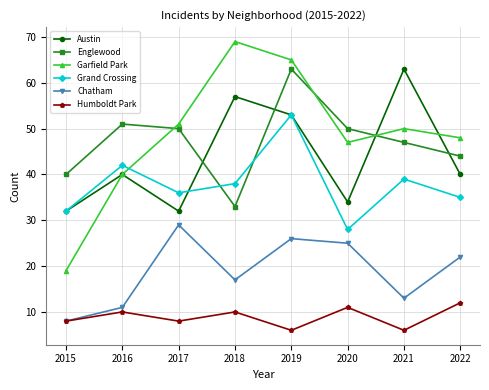

What is the total value across all series at 2019?

266